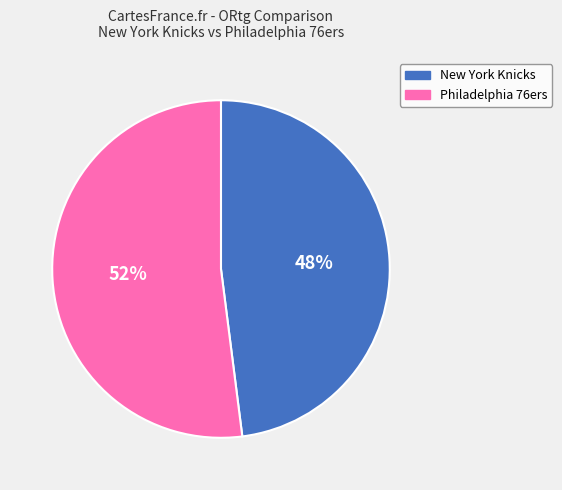

Count the number of slices in the pie.

2